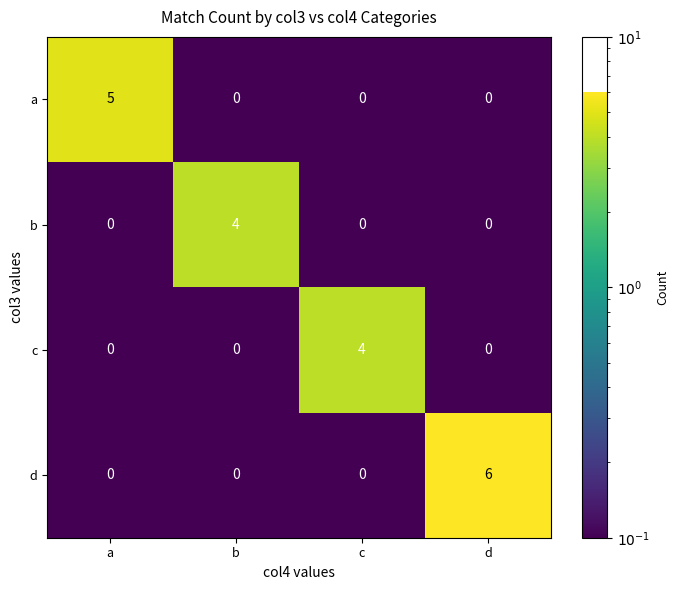

What is the sum of all a values?

5